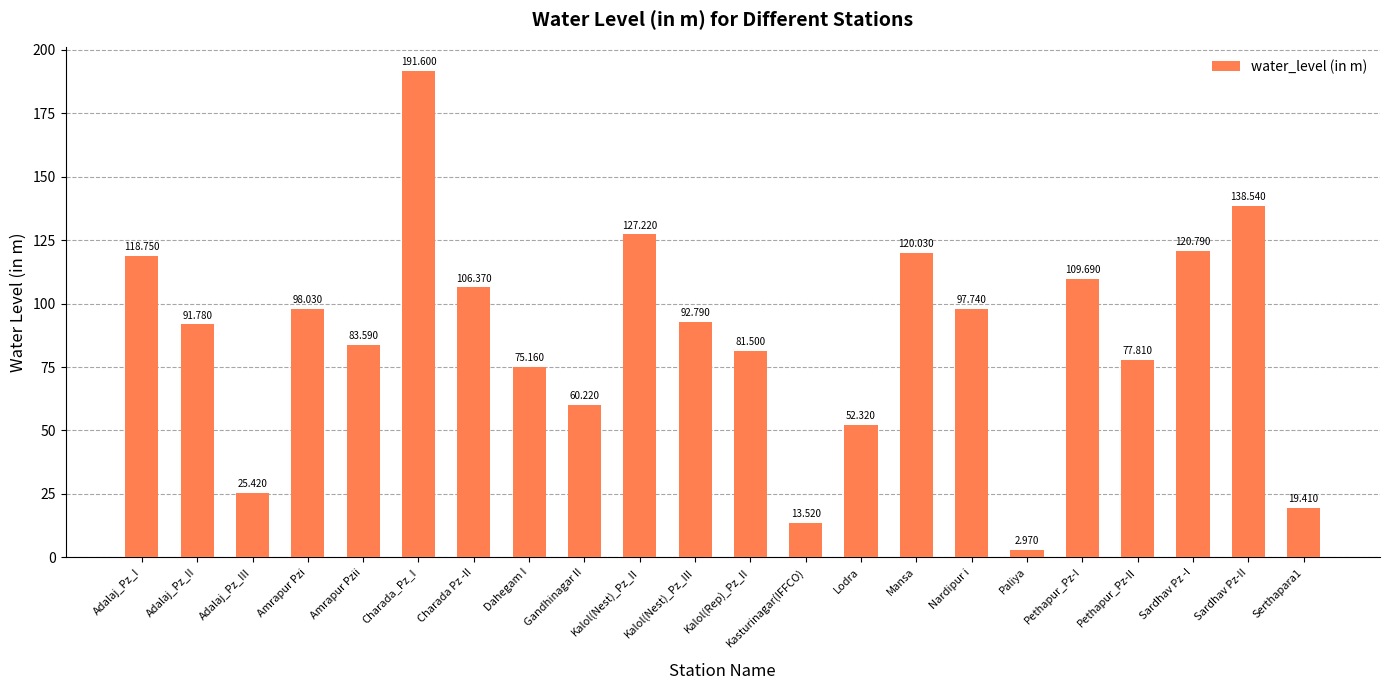

What is the average value?

86.6